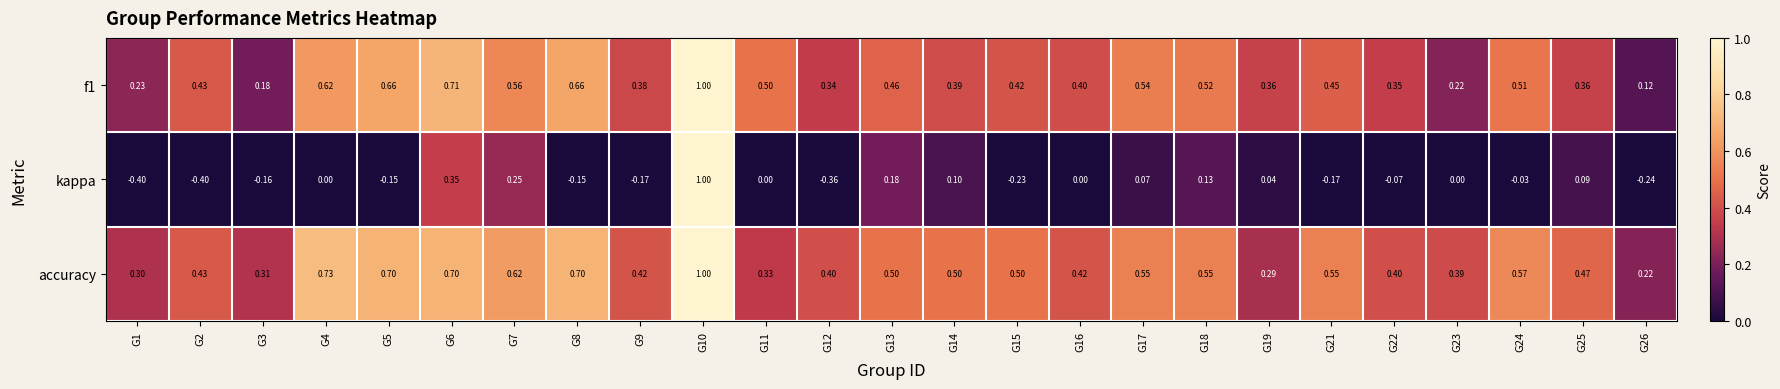

How many data points does each series have?

25